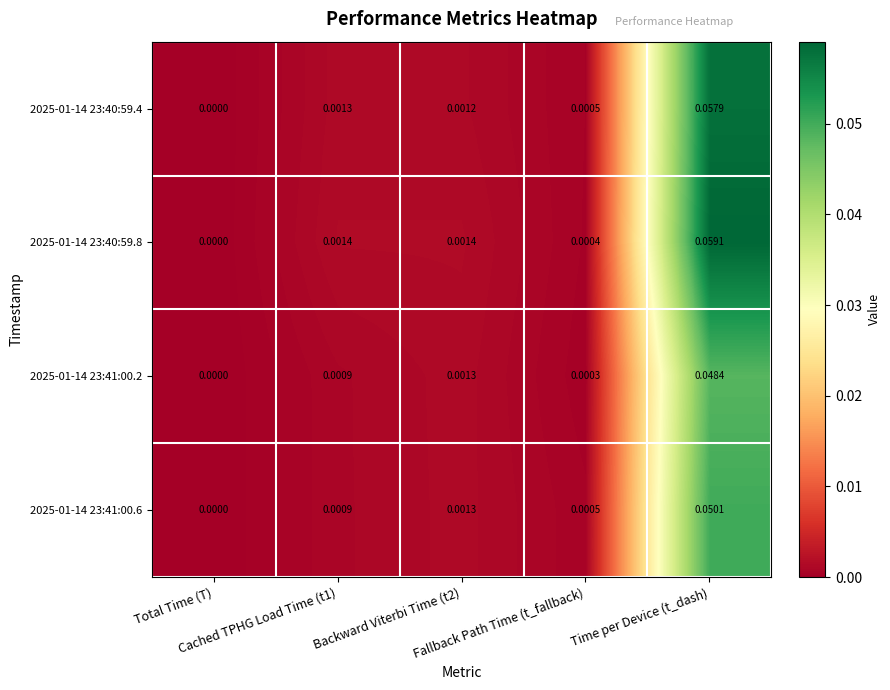

Reading left to right, what are all the values shown in this chart?

2025-01-14 23:40:59.4: Total Time (T)=0.0	Cached TPHG Load Time (t1)=0.0	Backward Viterbi Time (t2)=0.0	Fallback Path Time (t_fallback)=0.0	Time per Device (t_dash)=0.1
2025-01-14 23:40:59.8: Total Time (T)=0.0	Cached TPHG Load Time (t1)=0.0	Backward Viterbi Time (t2)=0.0	Fallback Path Time (t_fallback)=0.0	Time per Device (t_dash)=0.1
2025-01-14 23:41:00.2: Total Time (T)=0.0	Cached TPHG Load Time (t1)=0.0	Backward Viterbi Time (t2)=0.0	Fallback Path Time (t_fallback)=0.0	Time per Device (t_dash)=0.0
2025-01-14 23:41:00.6: Total Time (T)=0.0	Cached TPHG Load Time (t1)=0.0	Backward Viterbi Time (t2)=0.0	Fallback Path Time (t_fallback)=0.0	Time per Device (t_dash)=0.1